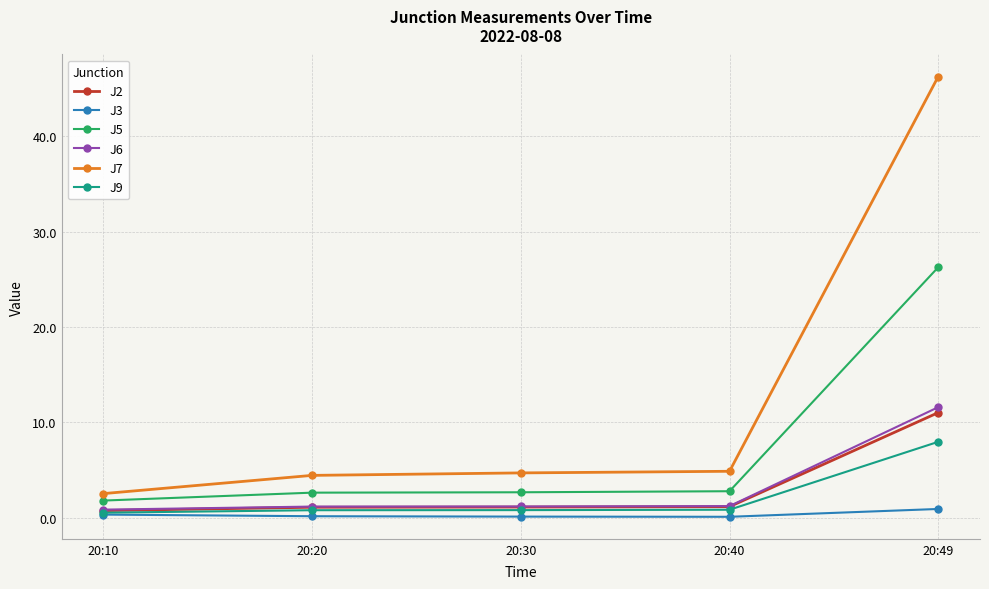

Does the chart have visible grid lines?

Yes